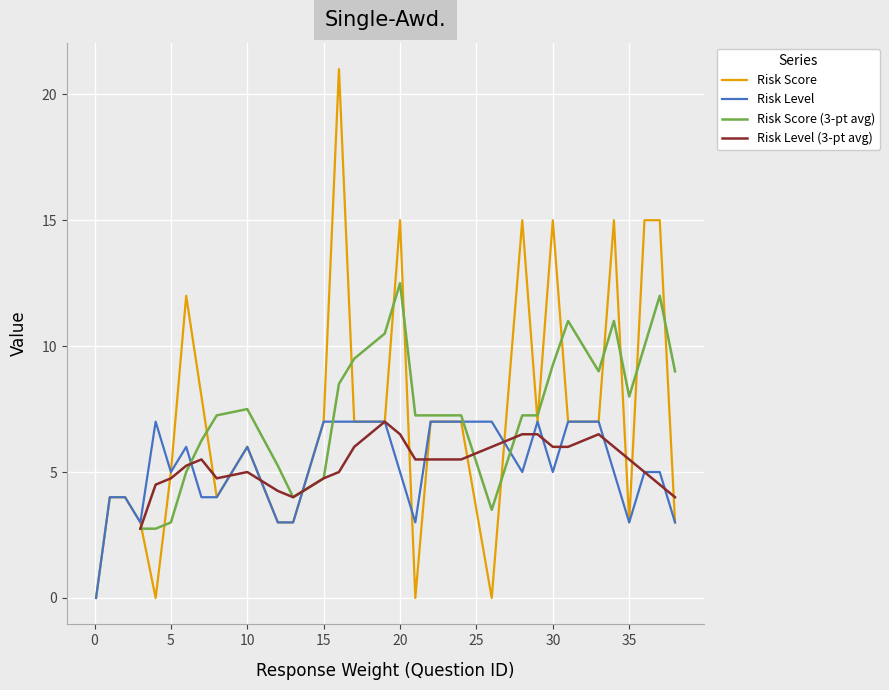

What is the maximum value for Risk Score?

21